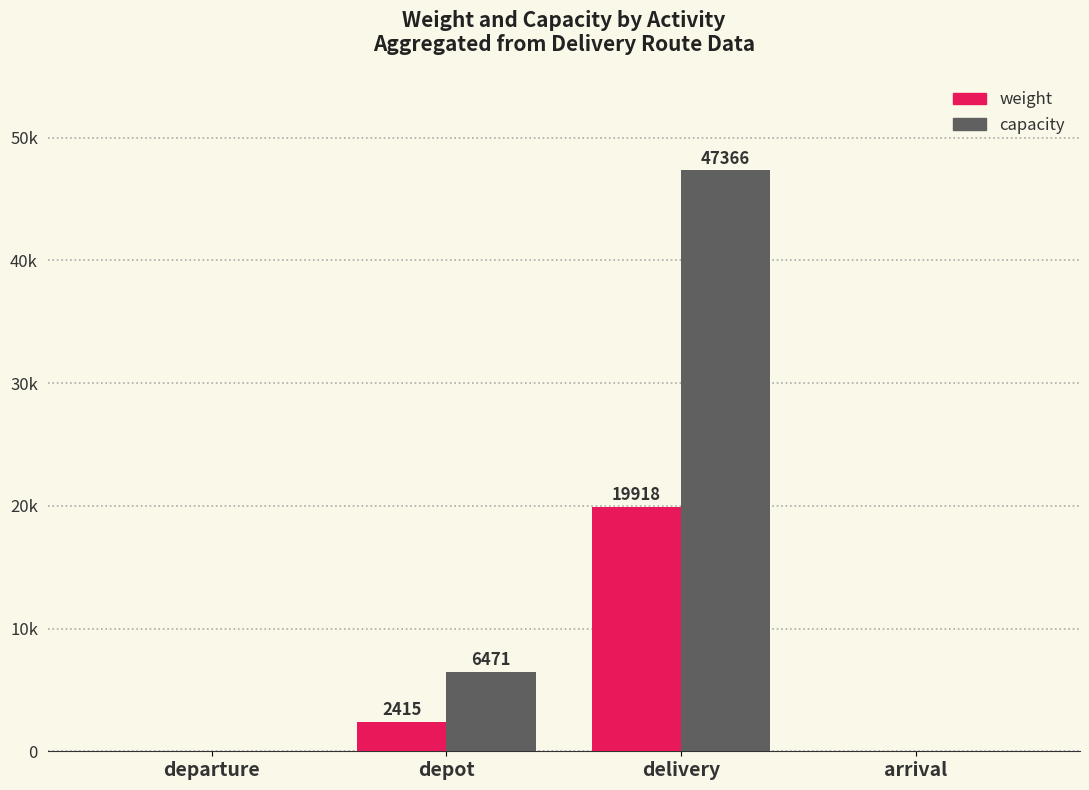

Which series has the largest total across all categories?

capacity